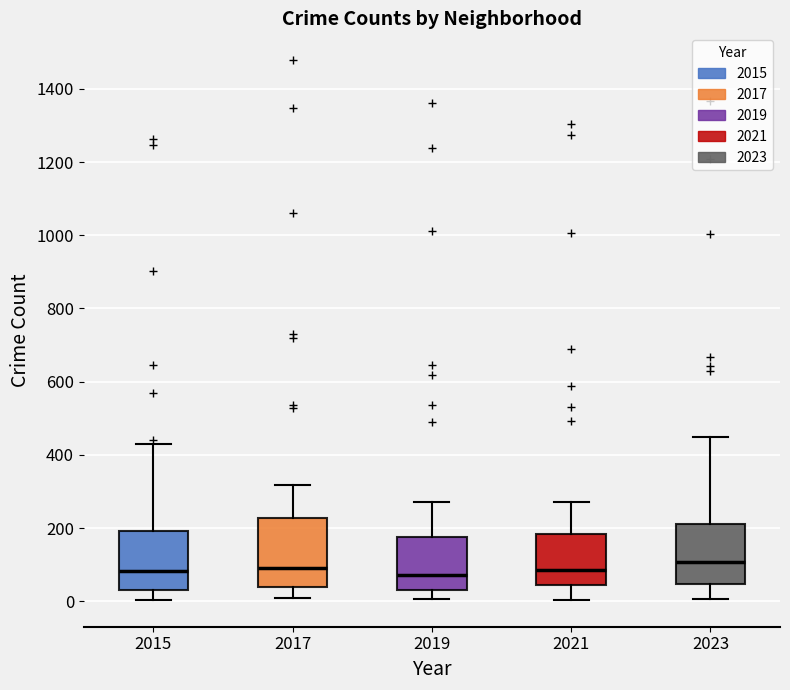

Reading left to right, transcribe this box plot: for each box, give where its median line is, the range the box spans, and where its two whiskers end, as read against the y-axis. The values are not printed on the chart, so give them approximately, as read against the axis.

2015: median 80, box 40 to 200, whiskers 0 to 440
2017: median 100, box 40 to 220, whiskers 0 to 320
2019: median 80, box 40 to 180, whiskers 0 to 280
2021: median 80, box 40 to 180, whiskers 0 to 280
2023: median 100, box 40 to 220, whiskers 0 to 460